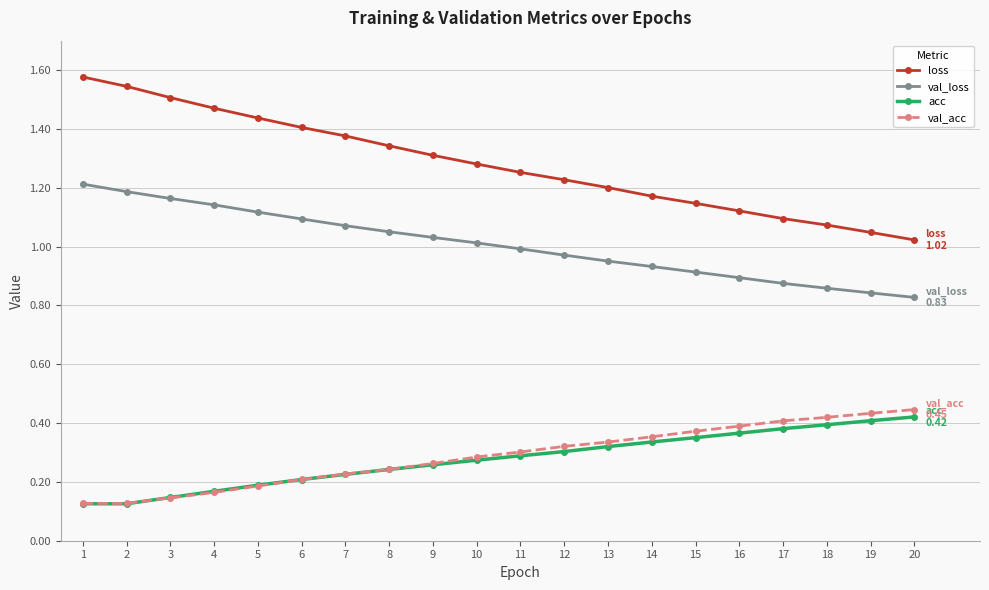

At which category is the sum across all series the highest?

1